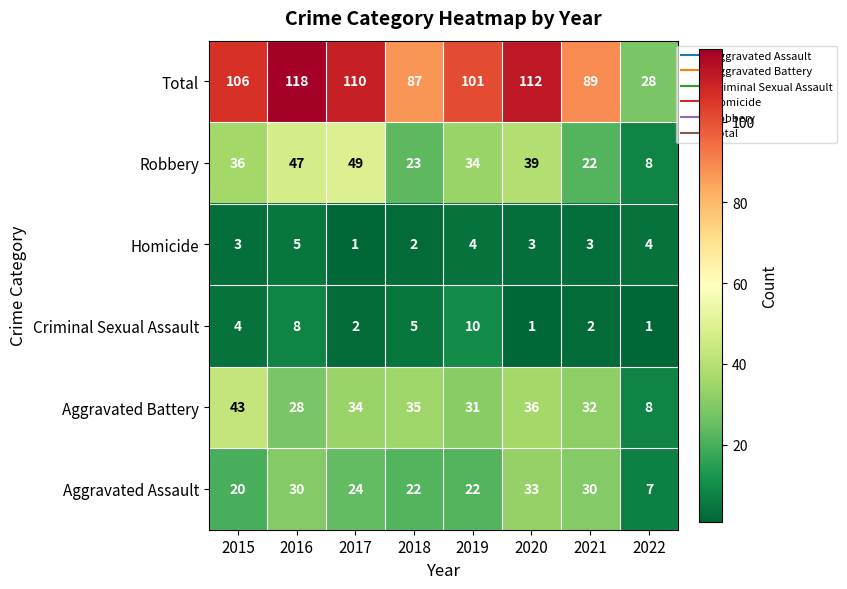

Which category has the lowest value in the Homicide series?

2017